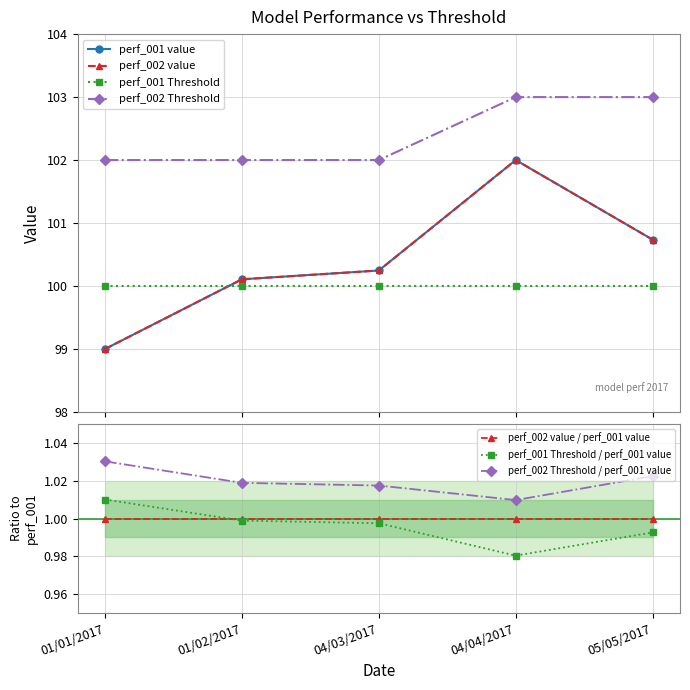

Is it true that perf_002 value / perf_001 value equals 1.0 at 01/02/2017?

True